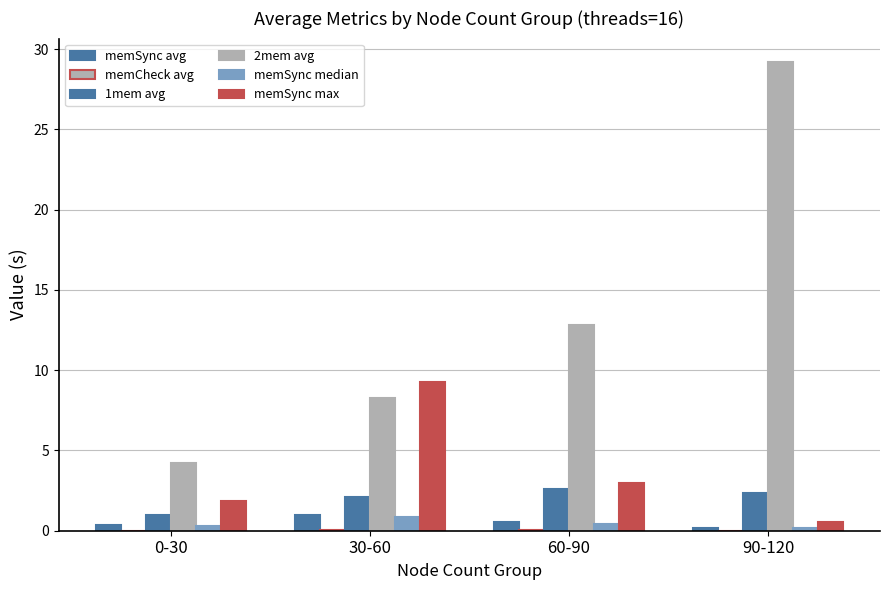

Which series has the largest total across all categories?

2mem avg